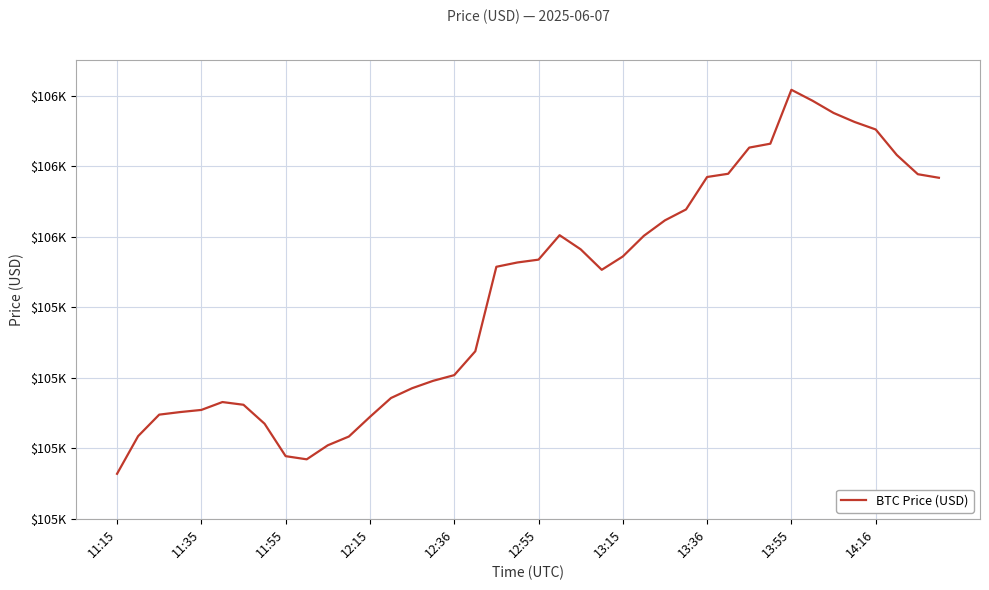

Is this an area chart (filled region under the line)?

No